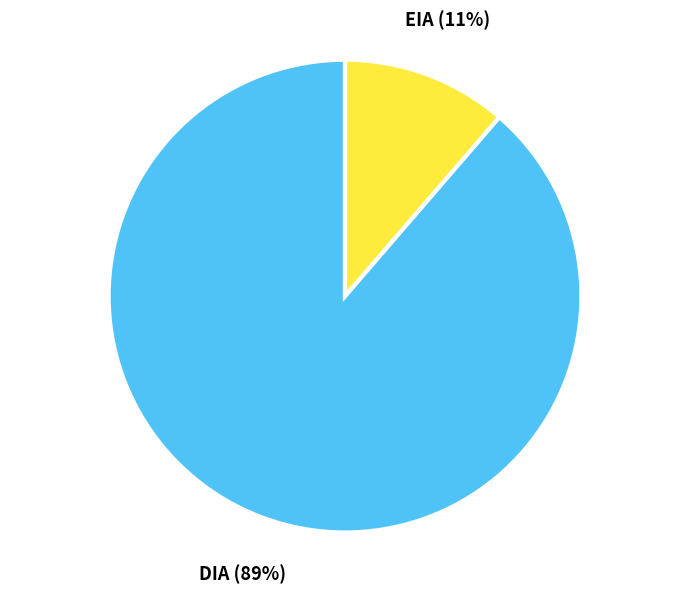

True or false: DIA accounts for 89% of the total.

True